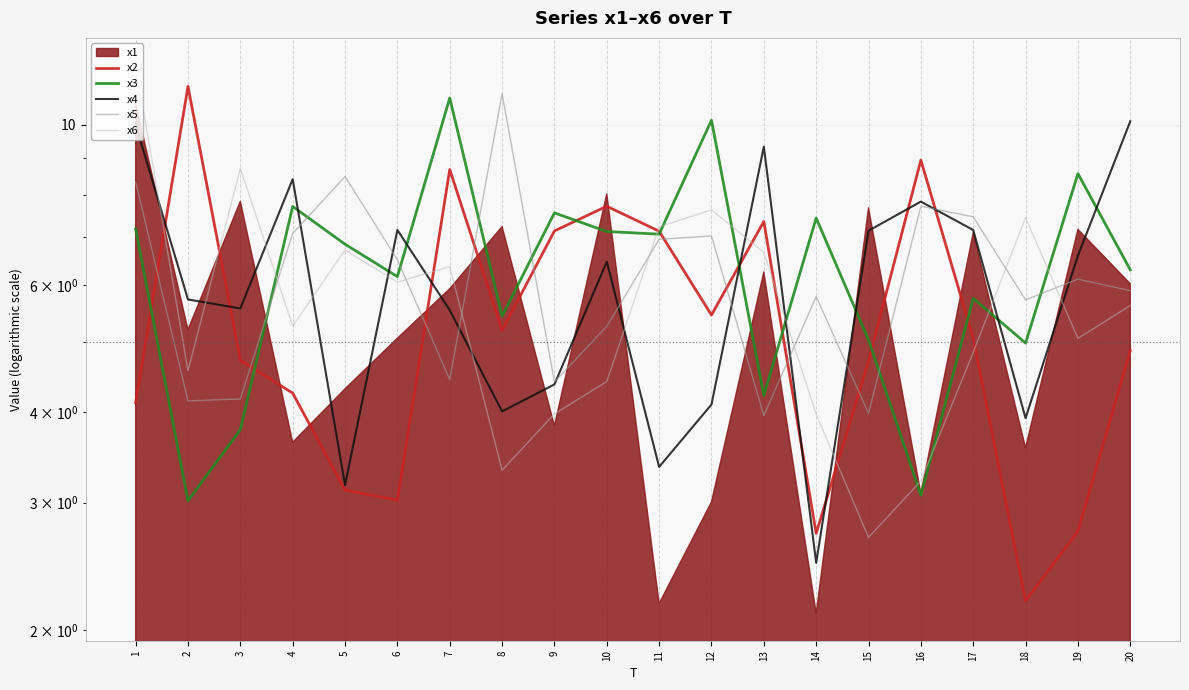

True or false: x6 and x5 intersect in this chart.

True